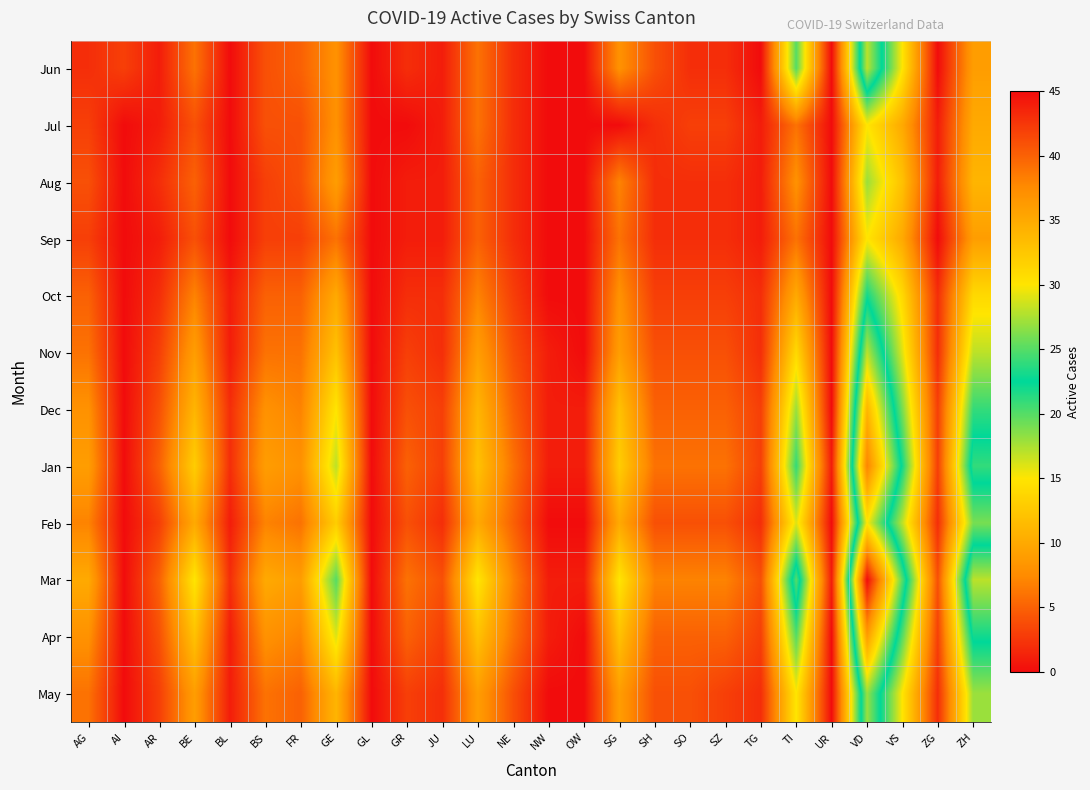

Reading left to right, transcribe all the data shown in this chart.

Jun: AG=2	AI=3	AR=1	BE=6	BL=0	BS=4	FR=5	GE=8	GL=0	GR=2	JU=1	LU=6	NE=2	NW=0	OW=0	SG=8	SH=4	SO=2	SZ=2	TG=0	TI=20	UR=0	VD=28	VS=15	ZG=0	ZH=9
Jul: AG=3	AI=0	AR=1	BE=4	BL=0	BS=4	FR=4	GE=8	GL=0	GR=0	JU=1	LU=6	NE=2	NW=0	OW=0	SG=0	SH=2	SO=3	SZ=3	TG=1	TI=6	UR=0	VD=15	VS=10	ZG=1	ZH=10
Aug: AG=4	AI=0	AR=2	BE=5	BL=0	BS=3	FR=4	GE=9	GL=0	GR=1	JU=1	LU=5	NE=2	NW=0	OW=0	SG=7	SH=2	SO=2	SZ=2	TG=1	TI=8	UR=0	VD=18	VS=12	ZG=1	ZH=11
Sep: AG=3	AI=0	AR=1	BE=4	BL=0	BS=3	FR=3	GE=6	GL=0	GR=1	JU=1	LU=5	NE=2	NW=0	OW=0	SG=6	SH=2	SO=2	SZ=2	TG=1	TI=6	UR=0	VD=15	VS=10	ZG=0	ZH=9
Oct: AG=5	AI=0	AR=2	BE=7	BL=1	BS=5	FR=5	GE=10	GL=0	GR=2	JU=2	LU=7	NE=3	NW=0	OW=0	SG=8	SH=3	SO=3	SZ=3	TG=2	TI=10	UR=0	VD=22	VS=14	ZG=2	ZH=14
Nov: AG=6	AI=0	AR=3	BE=9	BL=1	BS=6	FR=6	GE=12	GL=0	GR=3	JU=2	LU=9	NE=4	NW=1	OW=0	SG=9	SH=4	SO=4	SZ=4	TG=2	TI=14	UR=0	VD=28	VS=16	ZG=2	ZH=17
Dec: AG=8	AI=0	AR=4	BE=11	BL=2	BS=8	FR=7	GE=15	GL=0	GR=4	JU=3	LU=11	NE=5	NW=1	OW=1	SG=12	SH=5	SO=5	SZ=5	TG=3	TI=18	UR=0	VD=34	VS=19	ZG=3	ZH=21
Jan: AG=9	AI=0	AR=5	BE=13	BL=2	BS=9	FR=8	GE=17	GL=0	GR=5	JU=3	LU=12	NE=6	NW=1	OW=1	SG=13	SH=6	SO=6	SZ=6	TG=3	TI=21	UR=1	VD=38	VS=22	ZG=3	ZH=24
Feb: AG=7	AI=0	AR=3	BE=10	BL=1	BS=7	FR=6	GE=13	GL=0	GR=4	JU=2	LU=10	NE=5	NW=0	OW=0	SG=10	SH=4	SO=4	SZ=4	TG=2	TI=16	UR=0	VD=30	VS=17	ZG=2	ZH=19
Mar: AG=10	AI=0	AR=5	BE=15	BL=2	BS=10	FR=9	GE=20	GL=0	GR=6	JU=4	LU=15	NE=7	NW=1	OW=1	SG=15	SH=7	SO=7	SZ=7	TG=4	TI=25	UR=1	VD=45	VS=25	ZG=4	ZH=28
Apr: AG=8	AI=0	AR=4	BE=12	BL=1	BS=8	FR=7	GE=16	GL=0	GR=5	JU=3	LU=12	NE=6	NW=1	OW=0	SG=12	SH=5	SO=5	SZ=5	TG=3	TI=20	UR=0	VD=36	VS=20	ZG=3	ZH=23
May: AG=6	AI=0	AR=3	BE=9	BL=1	BS=6	FR=5	GE=11	GL=0	GR=3	JU=2	LU=9	NE=4	NW=0	OW=0	SG=9	SH=4	SO=4	SZ=3	TG=2	TI=15	UR=0	VD=27	VS=15	ZG=2	ZH=18